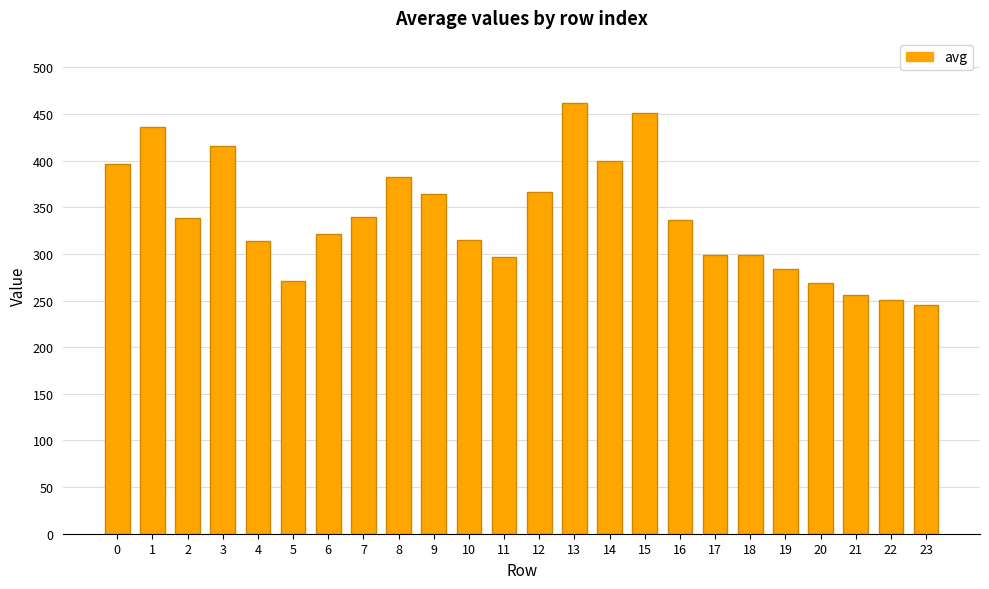

What is the greatest value displayed?

462.3